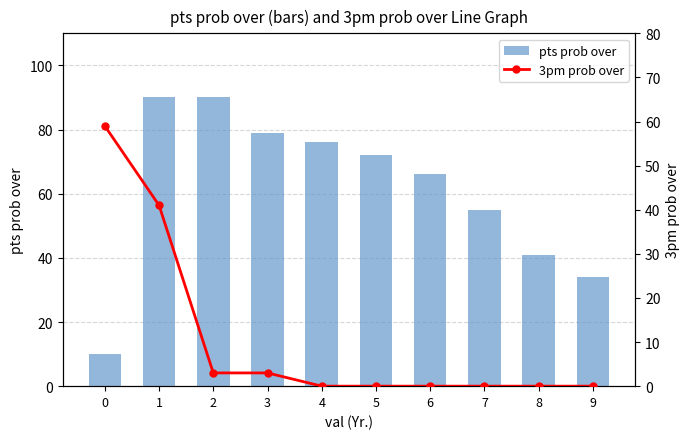

What are all the series names shown in the legend?

pts prob over, 3pm prob over